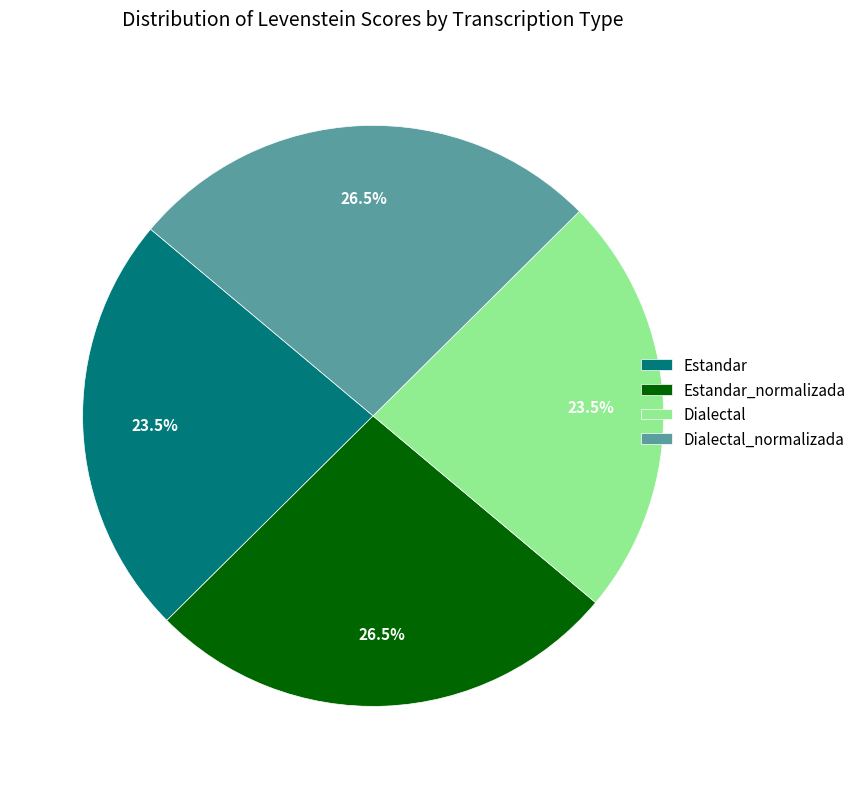

Does Estandar represent more than half of the total?

No